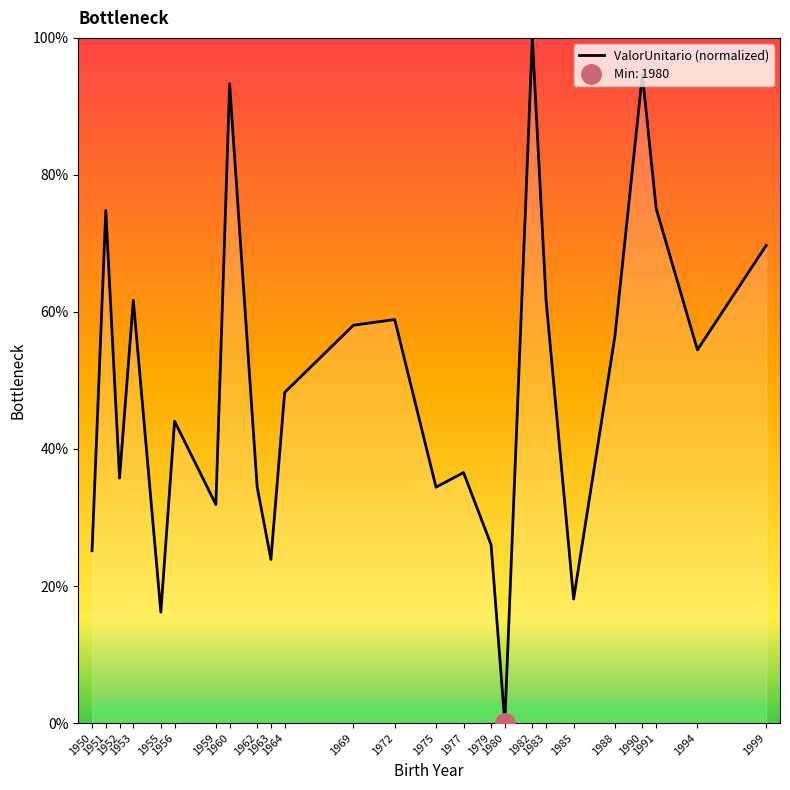

Reading left to right, extract all data points from this chart.

1950=25.1	1951=74.8	1952=35.8	1953=61.7	1955=16.2	1956=44.0	1959=31.9	1960=93.3	1962=34.5	1963=23.9	1964=48.2	1969=58.1	1972=58.9	1975=34.4	1977=36.6	1979=26.0	1980=0.0	1982=100.0	1983=61.7	1985=18.1	1988=56.4	1990=94.7	1991=75.1	1994=54.5	1999=69.7